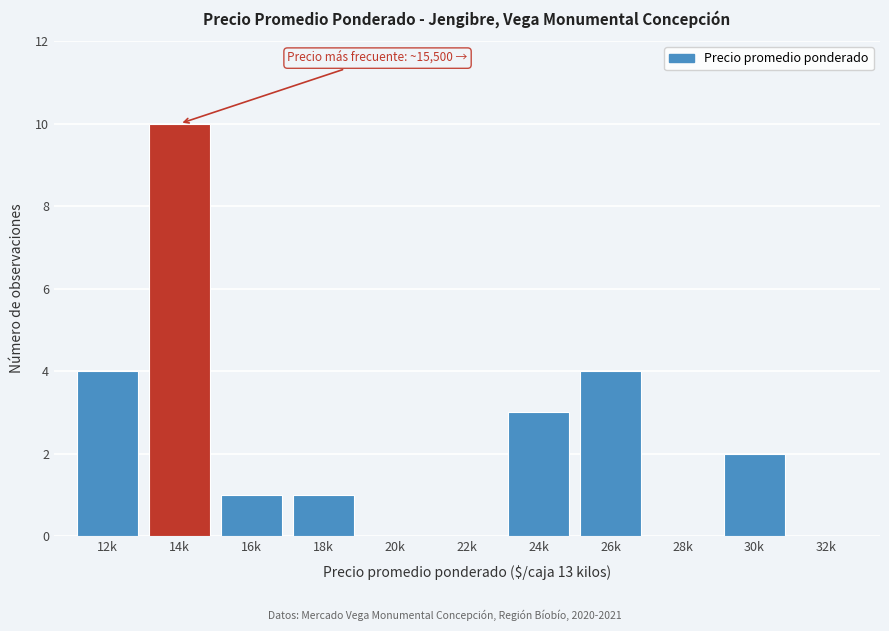

Reading right to left, what are all the values shown in this chart?

32k=0	30k=2	28k=0	26k=4	24k=3	22k=0	20k=0	18k=1	16k=1	14k=10	12k=4